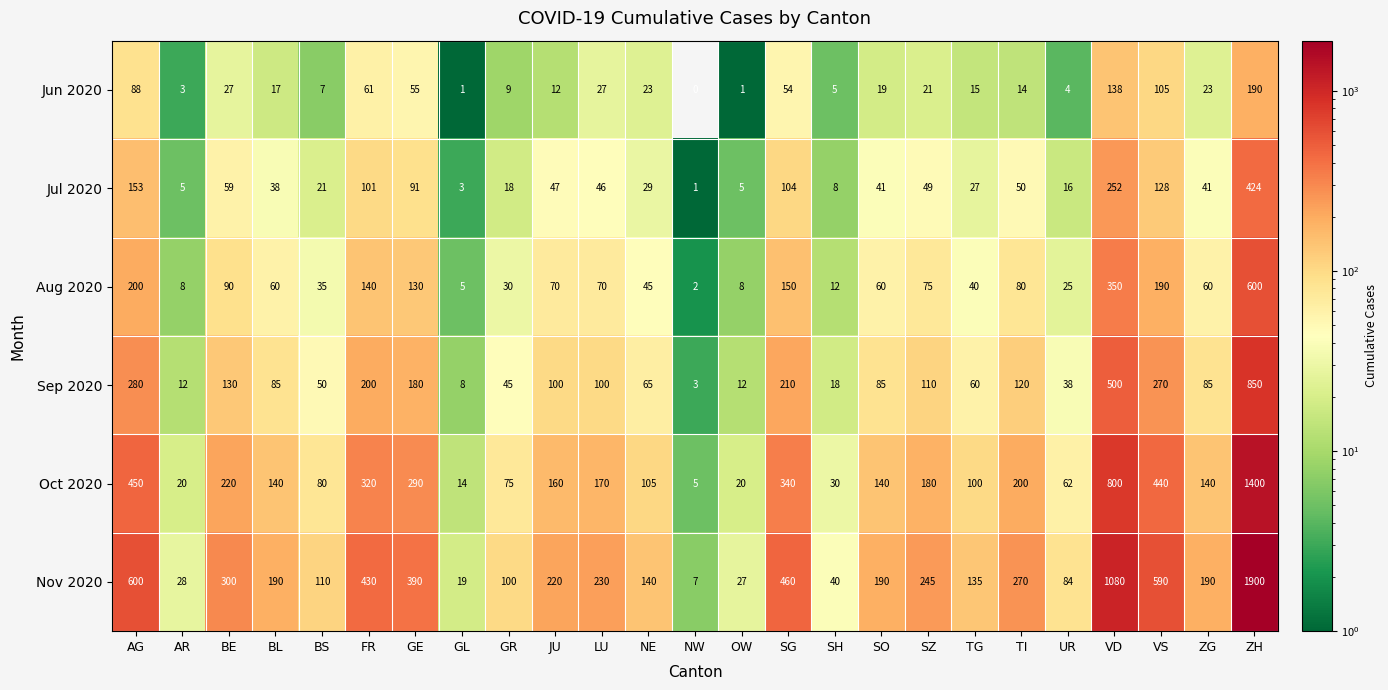

At how many categories does at least one series exceed 268?

9